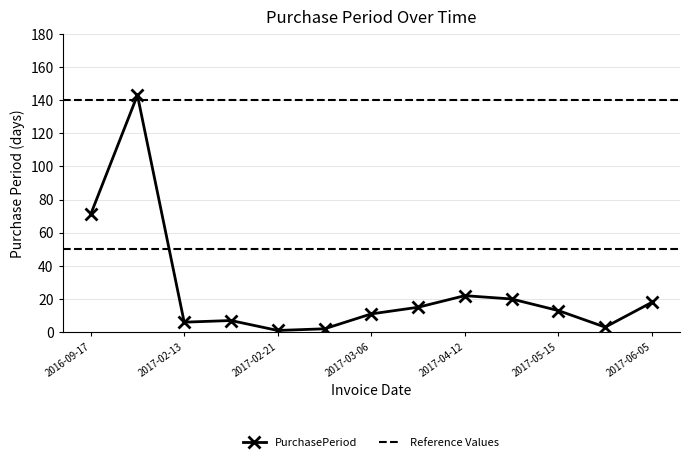

Is this an area chart (filled region under the line)?

No